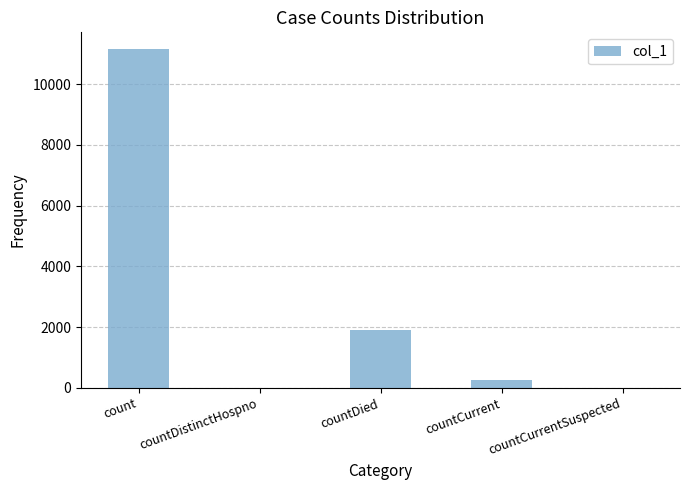

Between countDistinctHospno and countDied, which is larger?

countDied